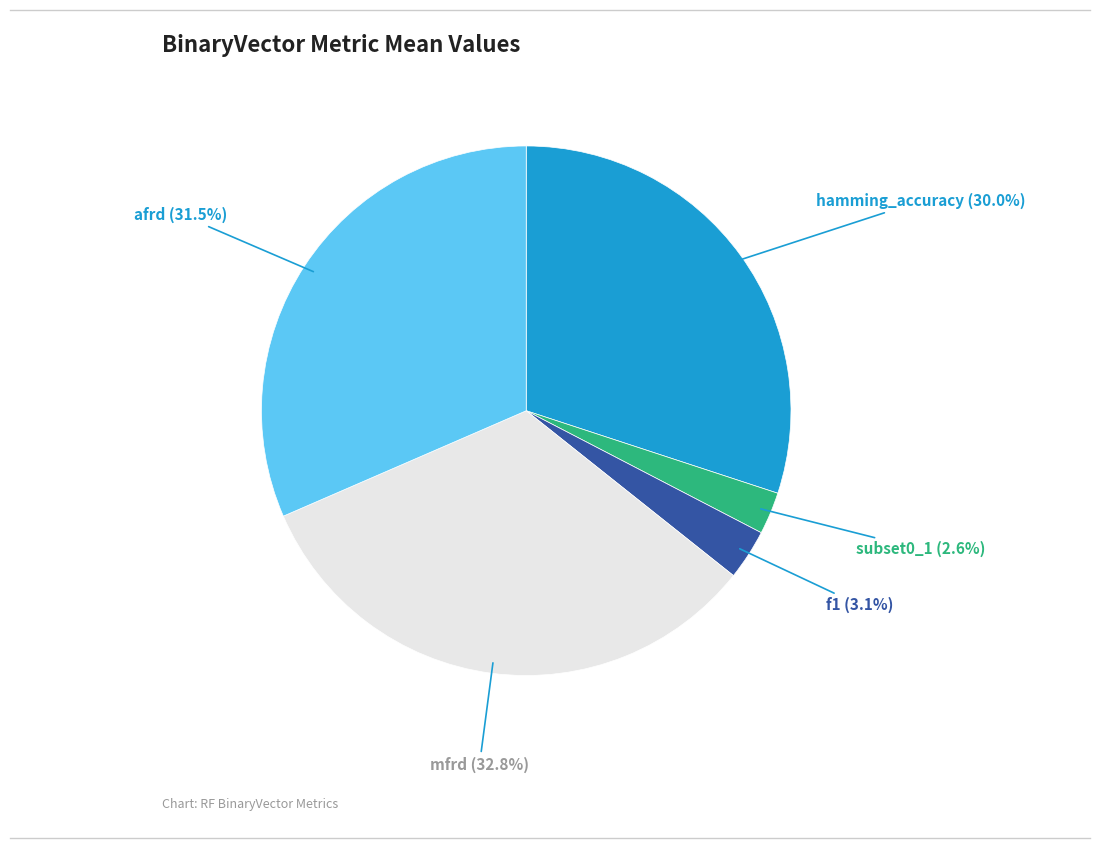

Is there any slice that represents more than half of the pie?

No